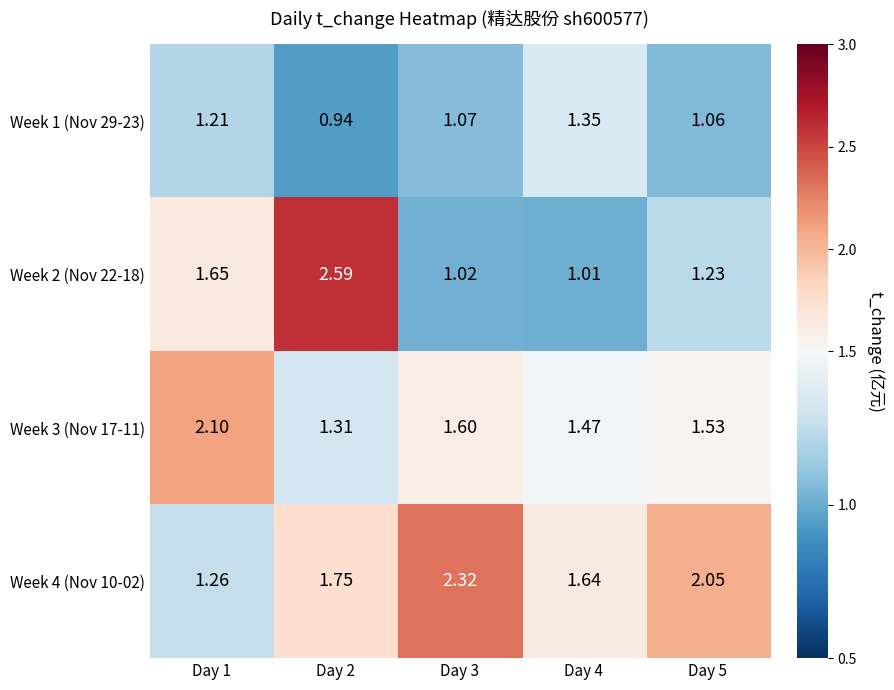

Is the value of Week 3 (Nov 17-11) at Day 3 greater than the value of Week 2 (Nov 22-18) at Day 2?

No